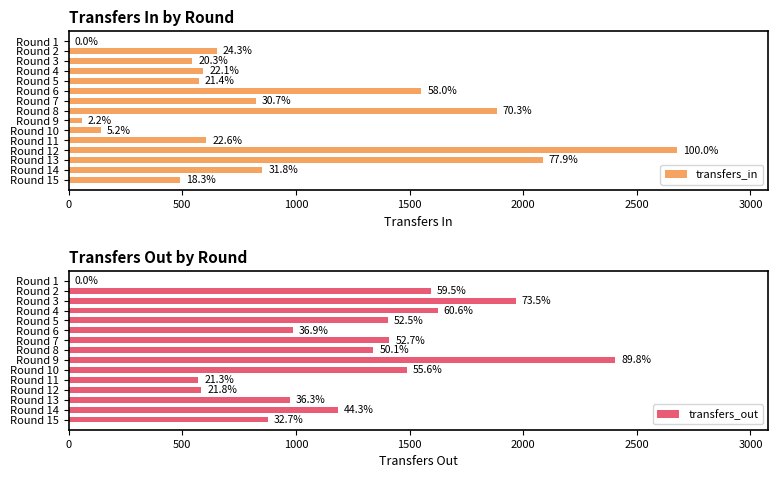

What is the value of the transfers_out bar at the 5th from the left?

1405